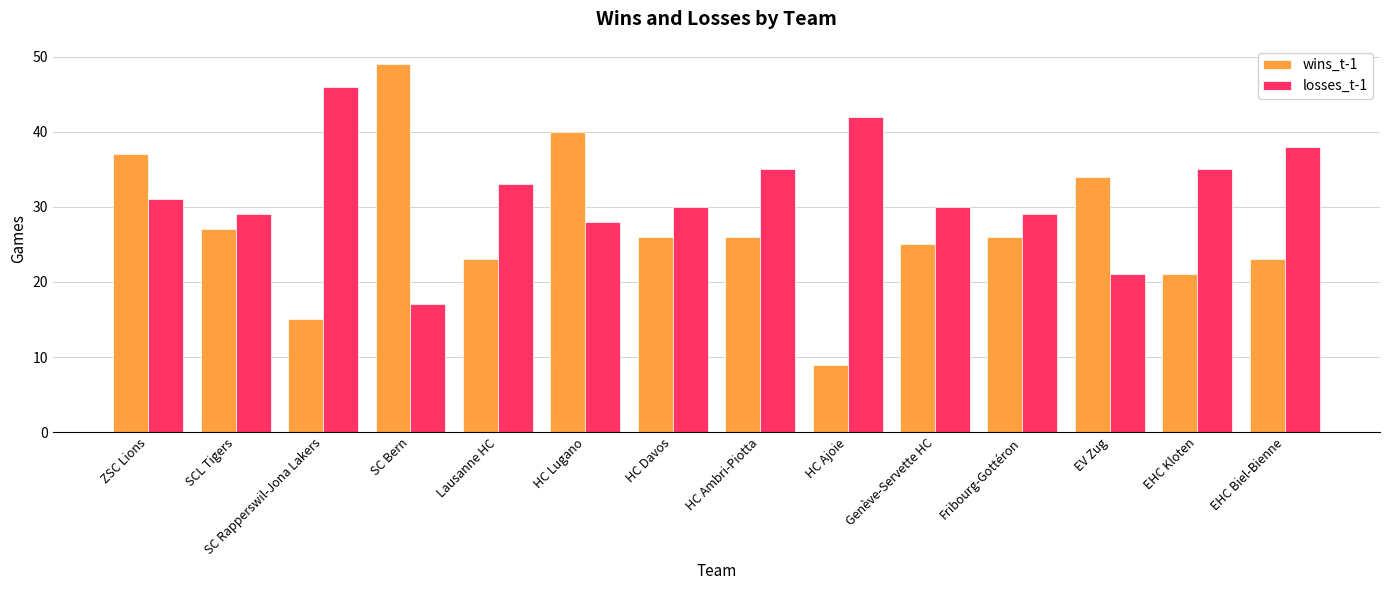

At which category does the chart reach its minimum across all series?

HC Ajoie